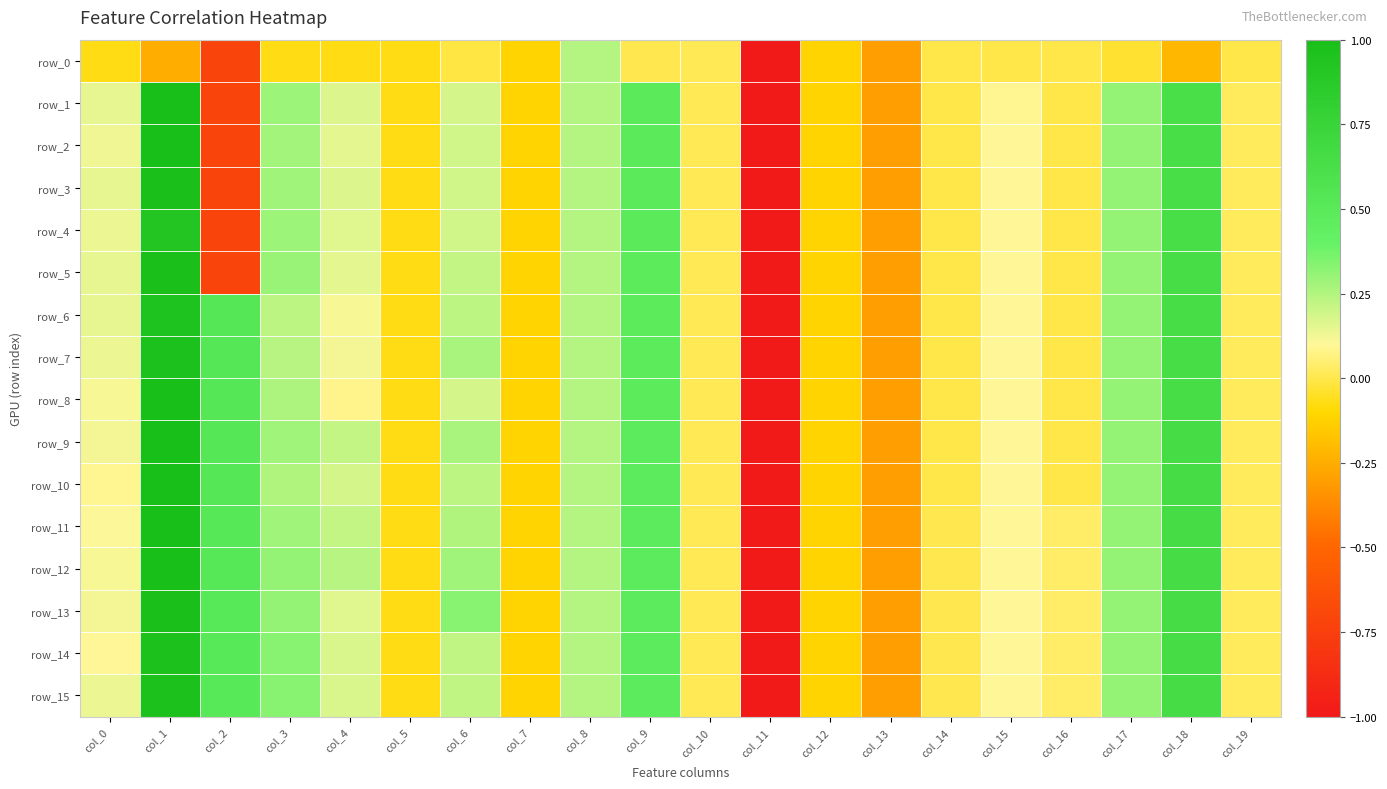

How many values in the row_12 series exceed 0?

15